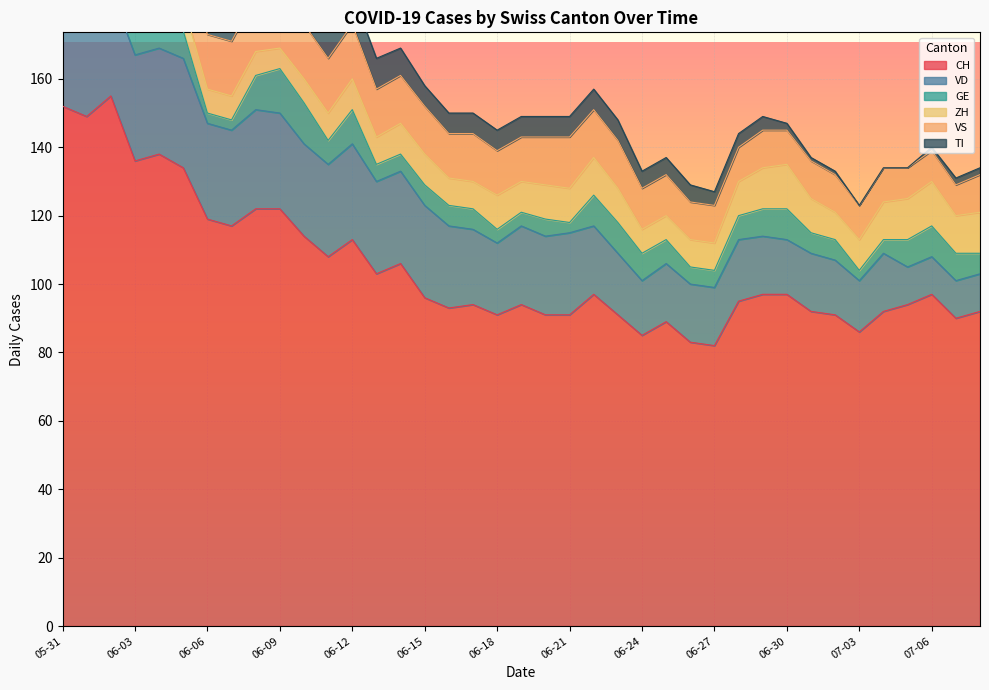

How many interior local peaks does the GE series have?

6